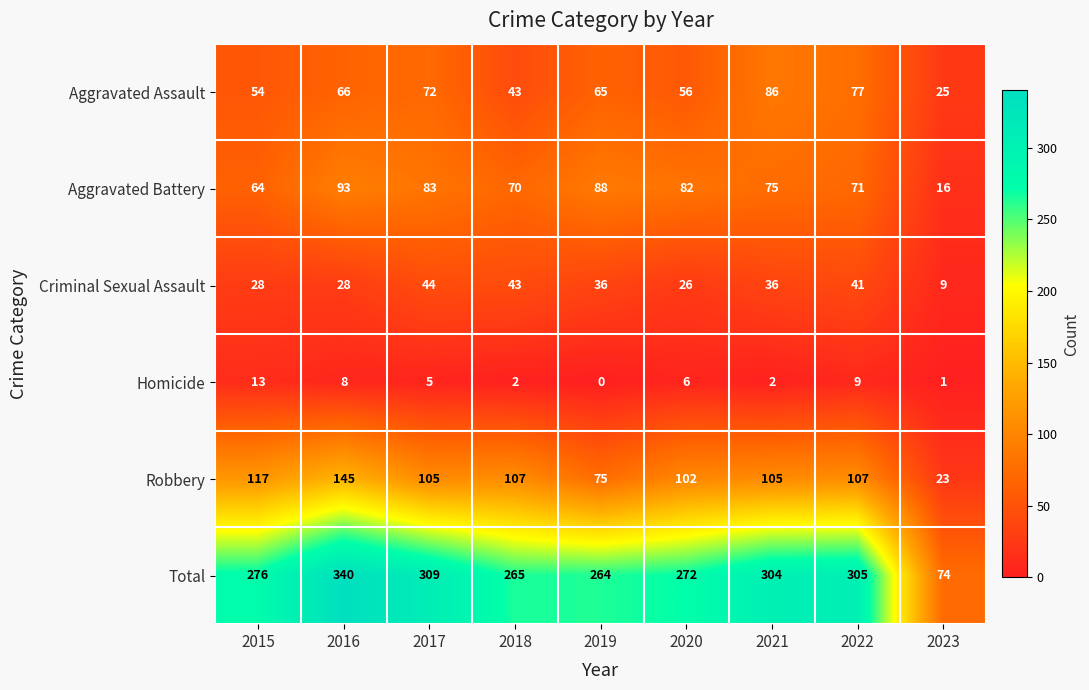

Is it true that Criminal Sexual Assault equals 44 at 2017?

True